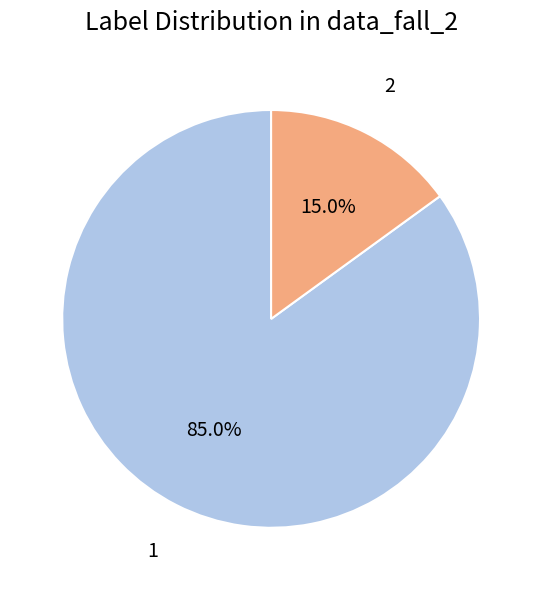

Rank the categories by value from lowest to highest.

2, 1